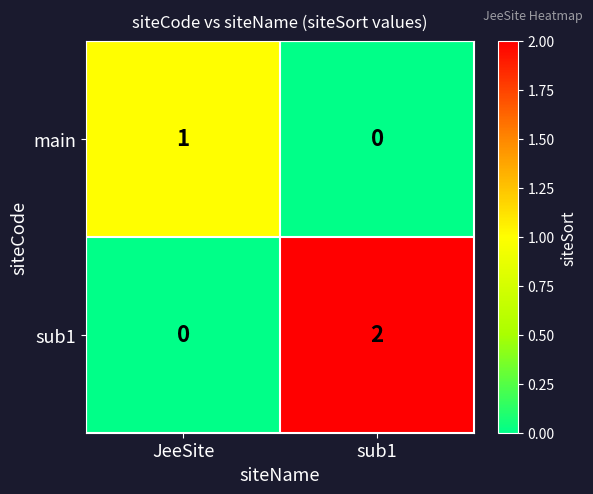

Reading left to right, list all the values displayed in this chart.

main: JeeSite=1	sub1=0
sub1: JeeSite=0	sub1=2